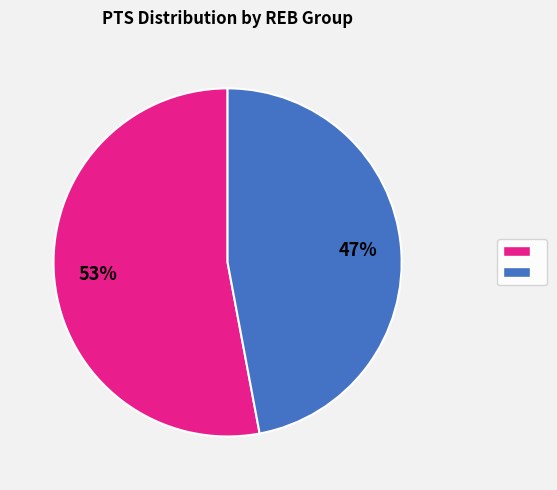

To the nearest percent, what is the average slice percentage?

50%